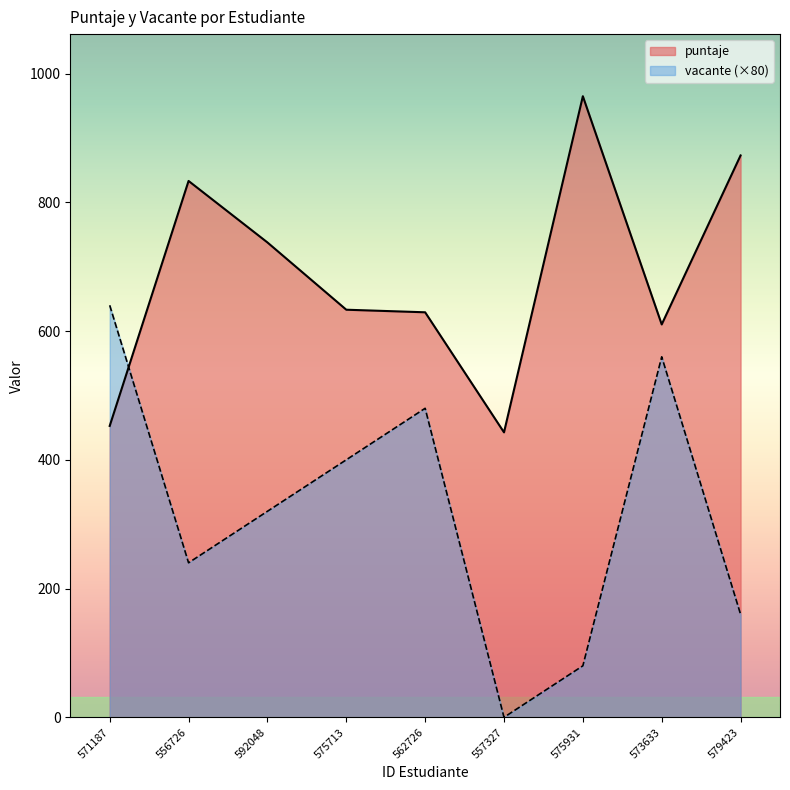

Which series ends up on top after the final intersection of vacante and puntaje?

puntaje